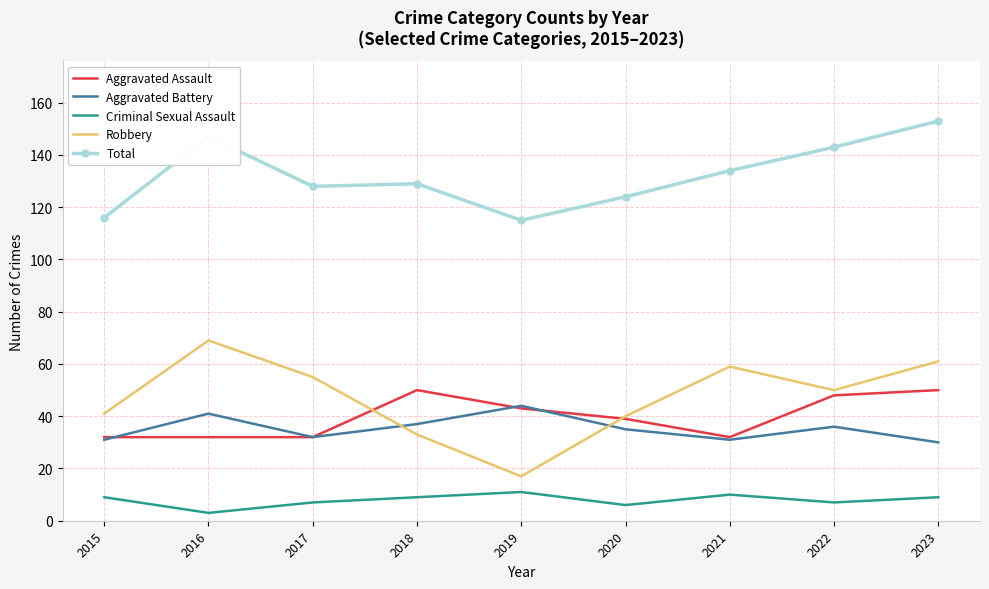

List the series in order of their peak value, highest first.

Total, Robbery, Aggravated Assault, Aggravated Battery, Criminal Sexual Assault